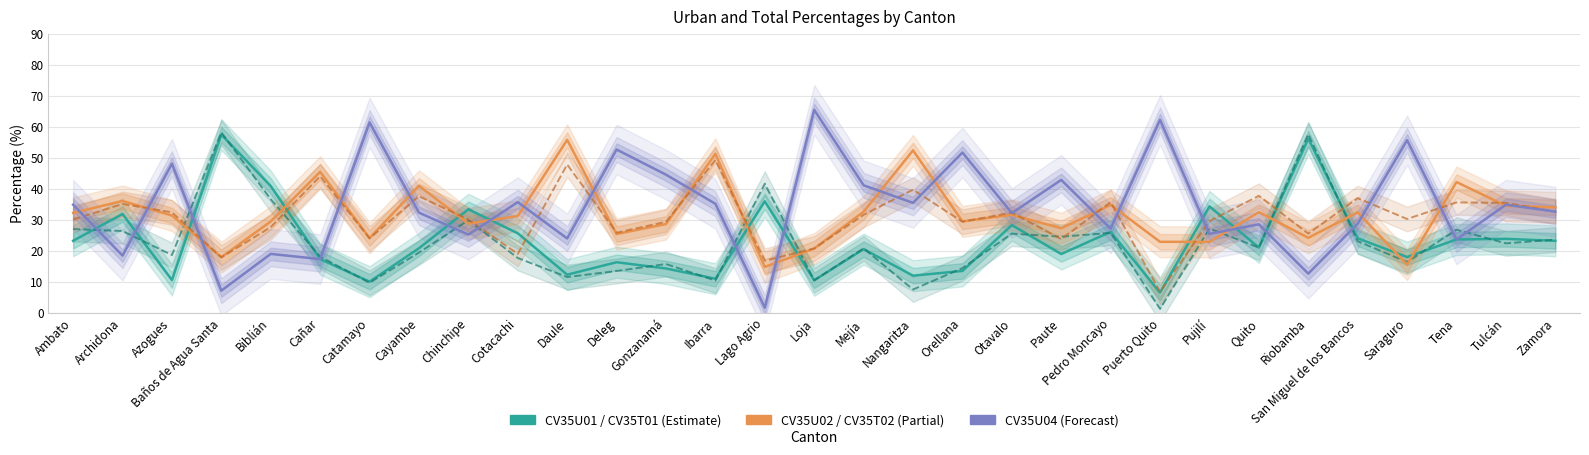

Is the value of CV35U04 at Lago Agrio greater than the value of CV35T01 at Saraguro?

No